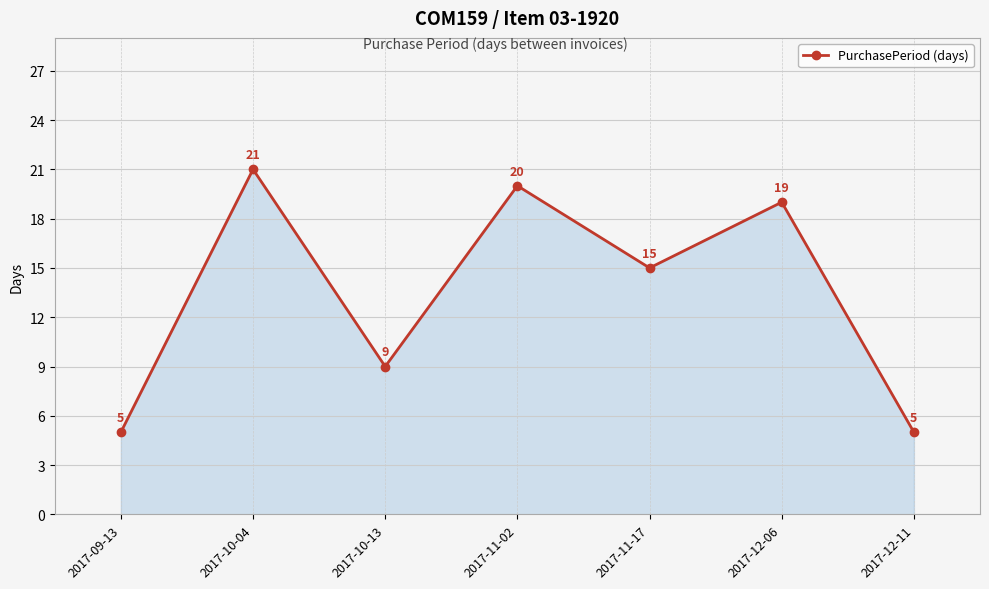

Where is the first local maximum?

2017-10-04